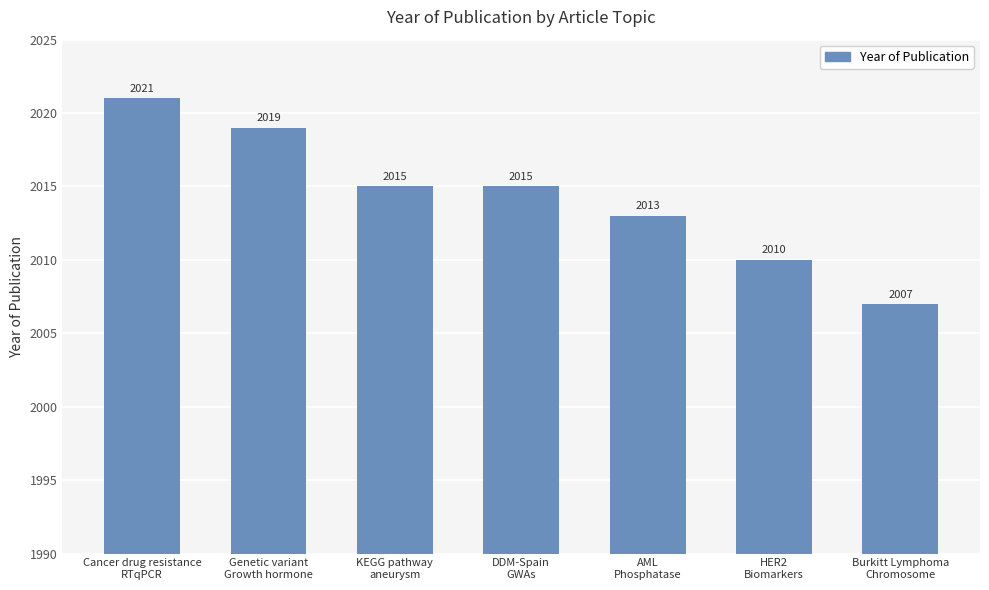

Reading left to right, list all the values displayed in this chart.

2021	2019	2015	2015	2013	2010	2007